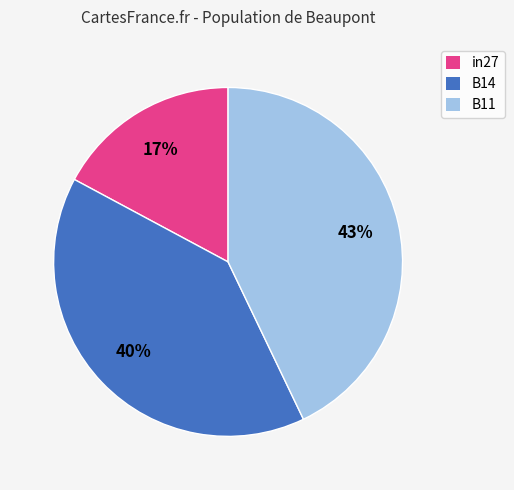

Between B14 and B11, which is larger?

B11